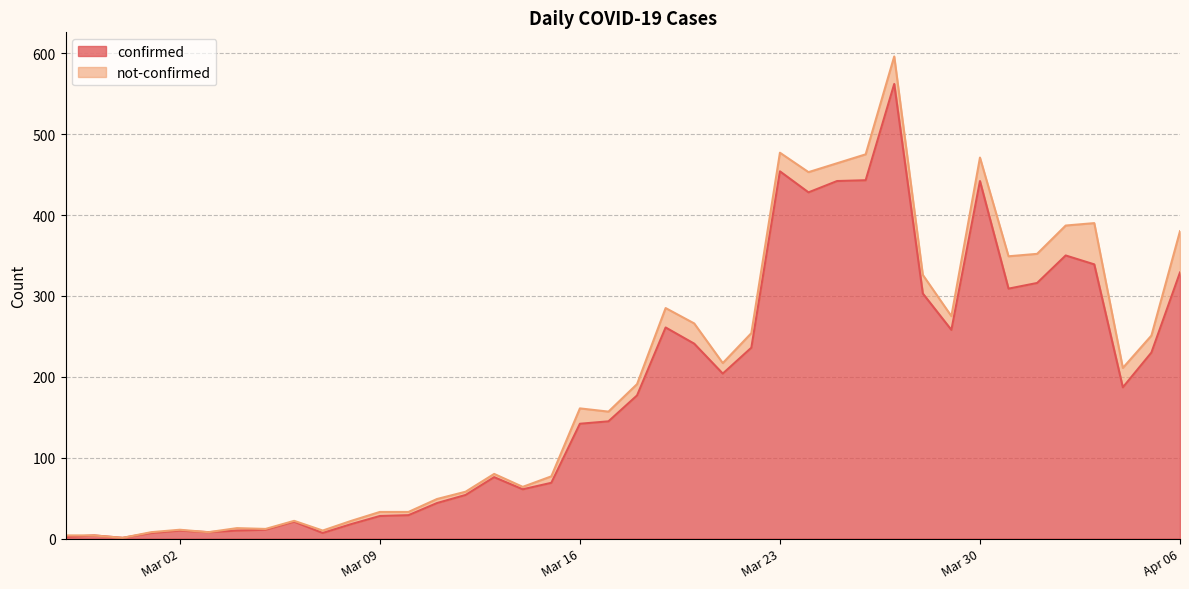

Reading right to left, extract all data points from this chart.

329	230	187	339	350	316	309	442	258	303	562	443	442	428	454	236	204	241	261	177	145	142	69	61	76	54	44	29	28	18	7	21	11	10	8	10	7	1	4	2